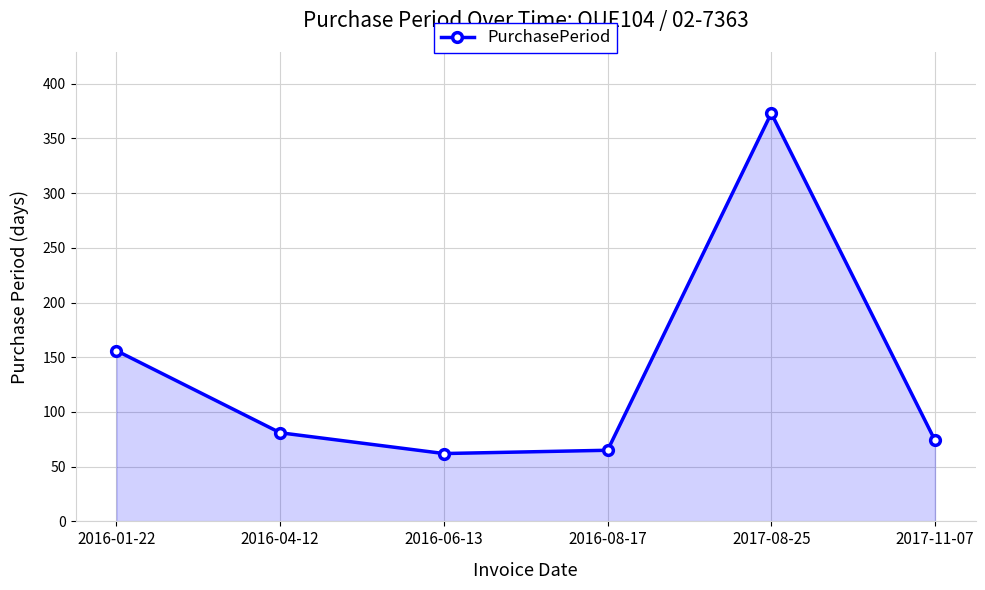

What is the sum of all values?

811